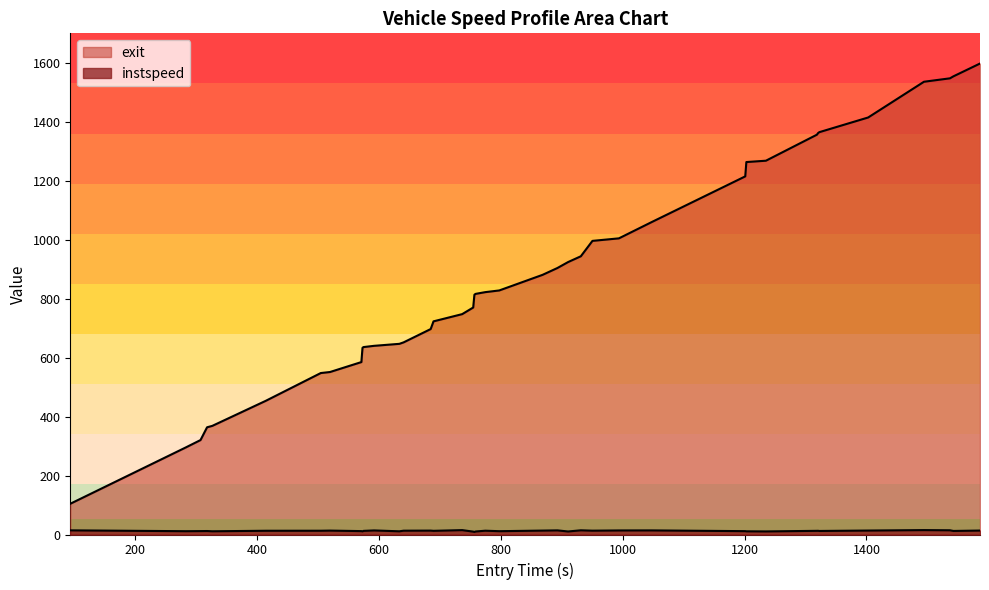

True or false: instspeed and exit cross at least once.

False